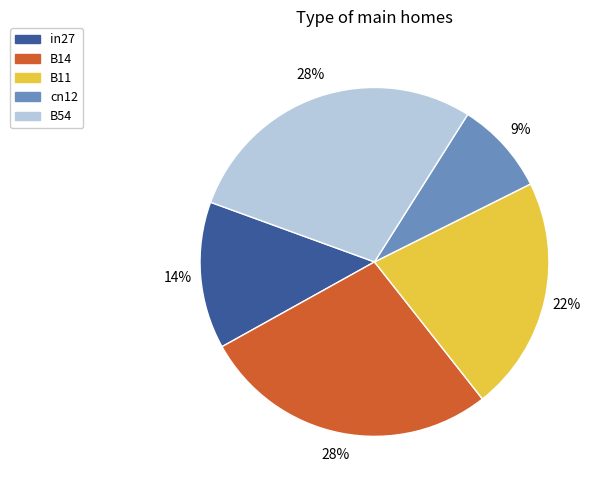

To the nearest percent, what is the average slice percentage?

20%